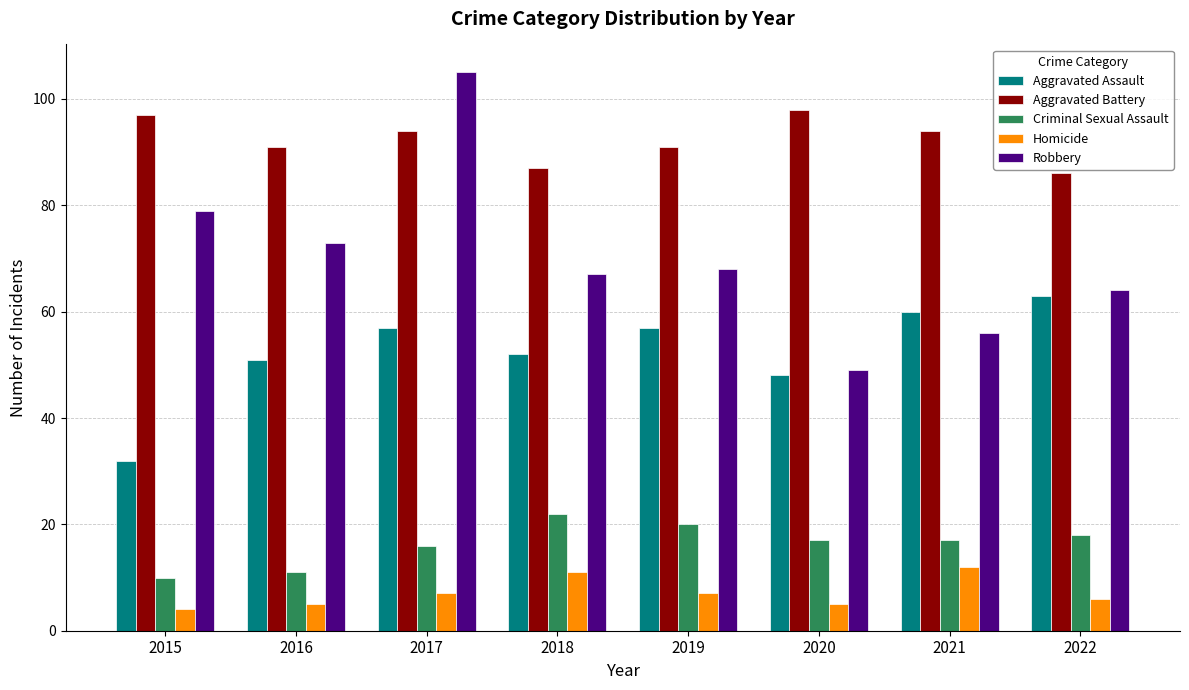

At which category does the chart reach its peak across all series?

2017